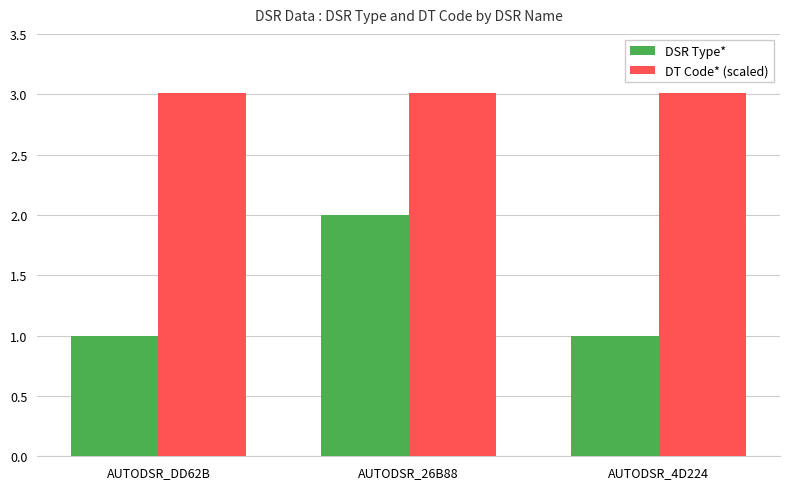

What is the total value across all series at AUTODSR_4D224?

4.0